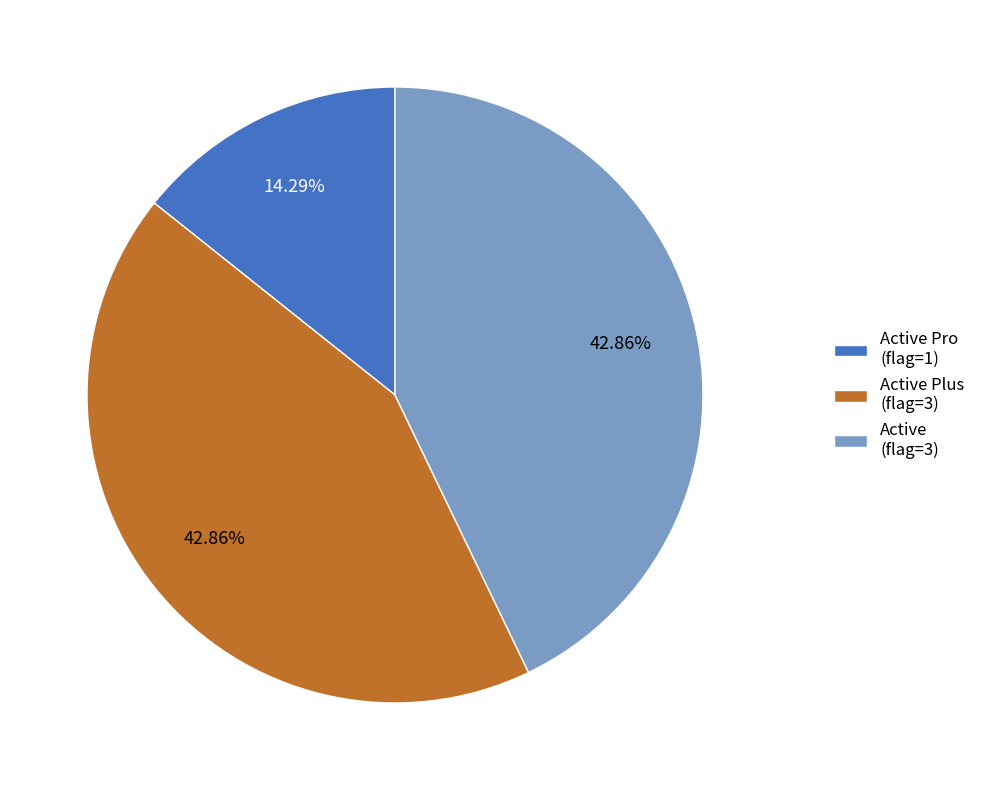

Which has a higher value, Active (flag=3) or Active Pro (flag=1)?

Active (flag=3)